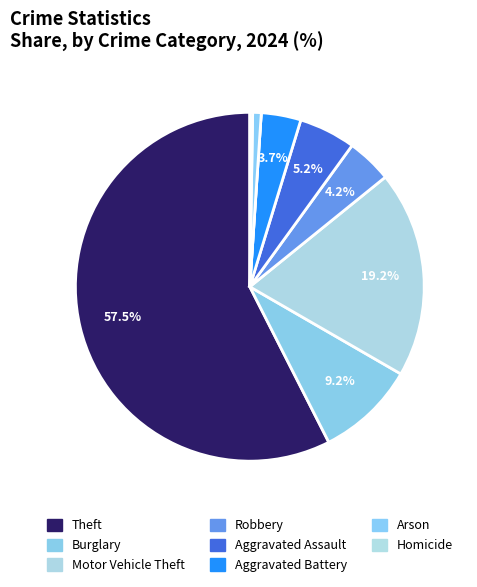

Does any single category account for the majority?

Yes